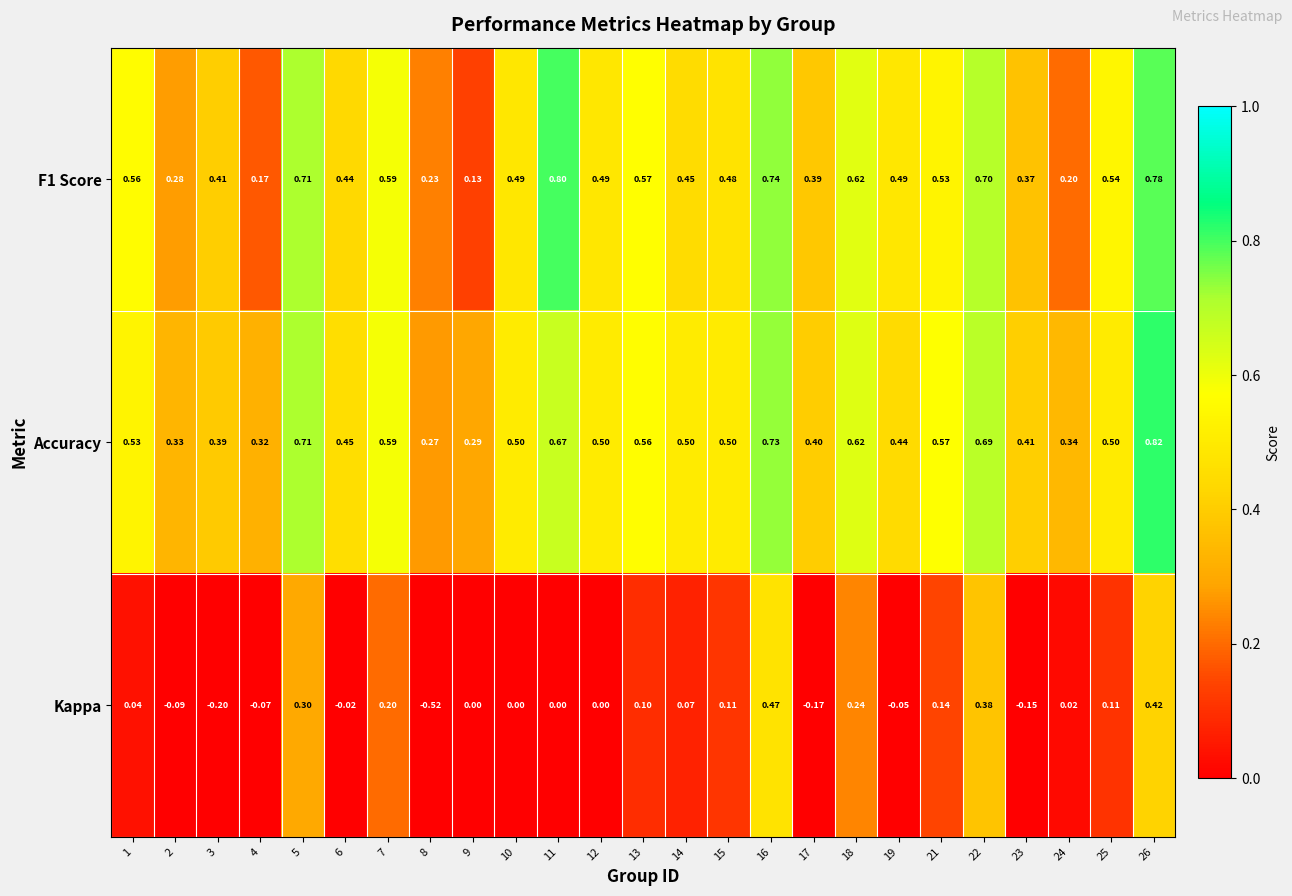

Which series has the largest total across all categories?

Accuracy